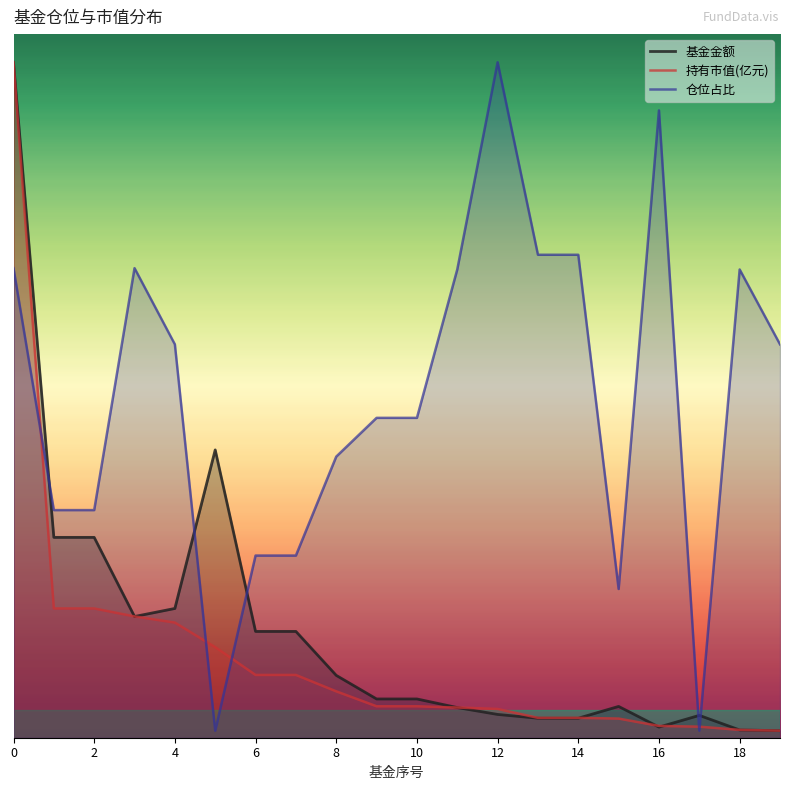

What value does the 持有市值(亿元) series have at 17?

0.2